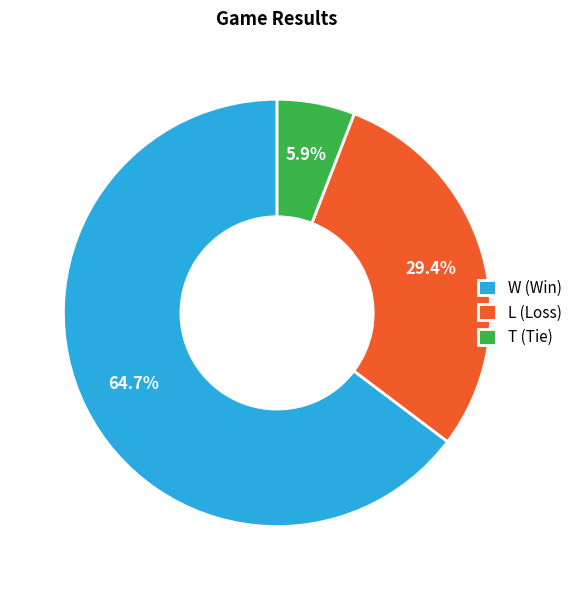

Is it true that L is 16% of the pie?

False